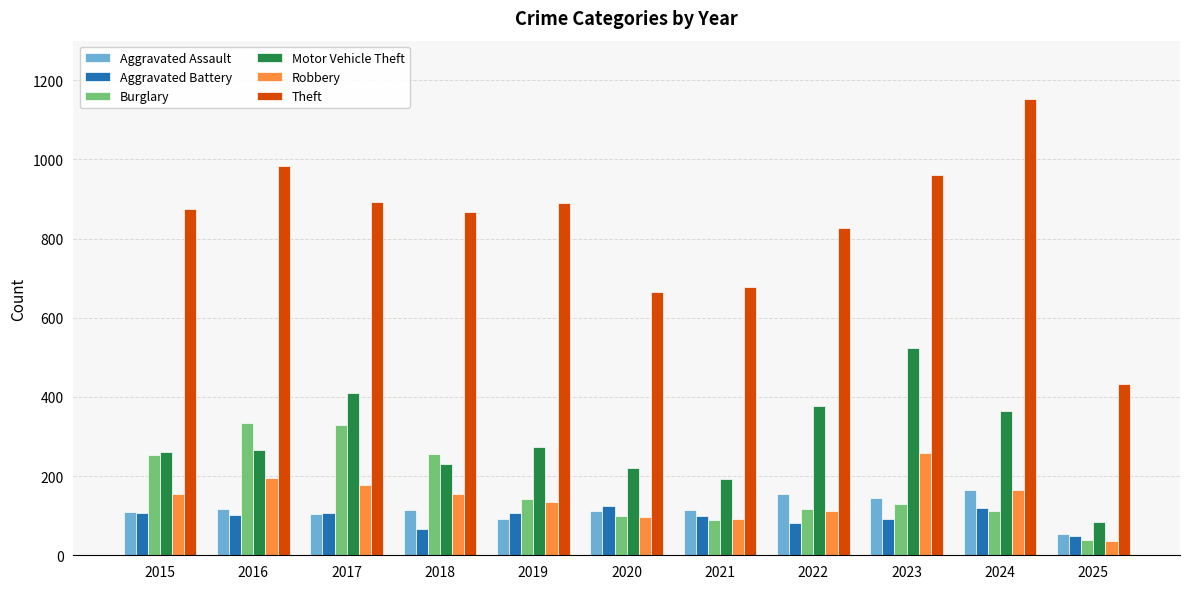

How many categories are shown in the chart?

11